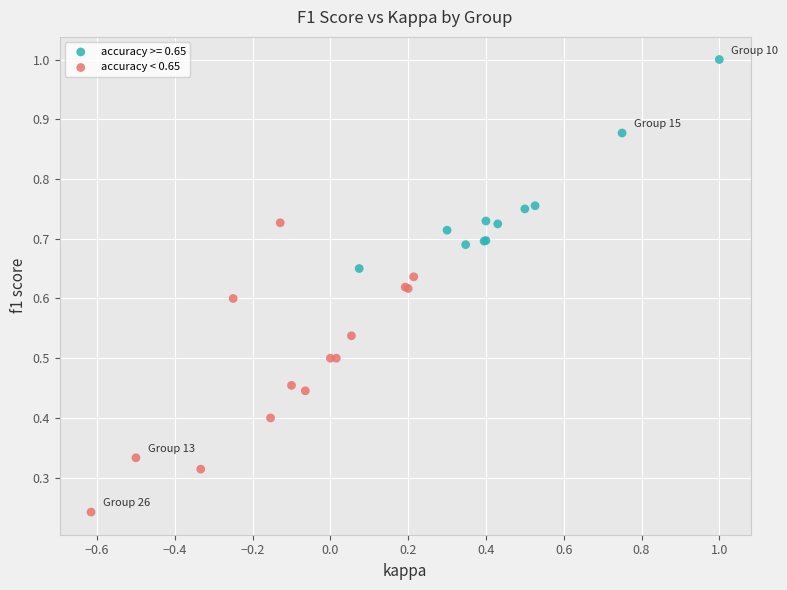

Which series reaches the minimum Y coordinate?

accuracy < 0.65